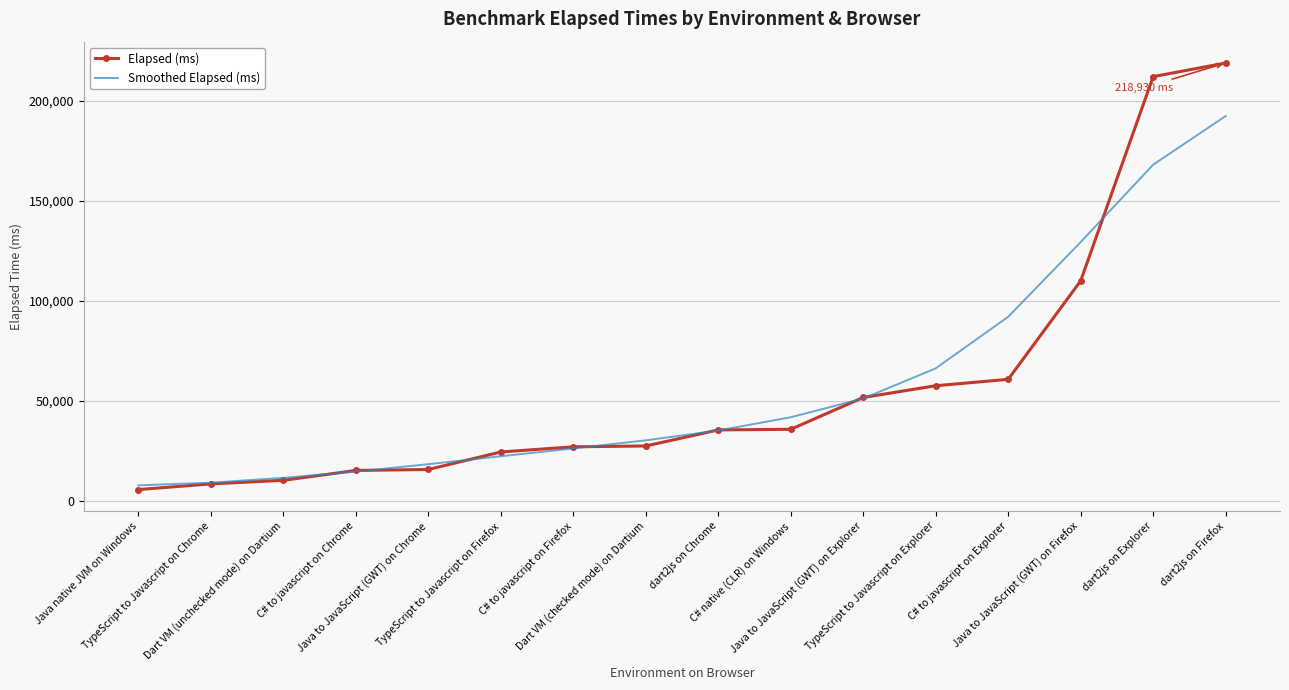

What is the average value of the Elapsed (ms) series?

57156.8